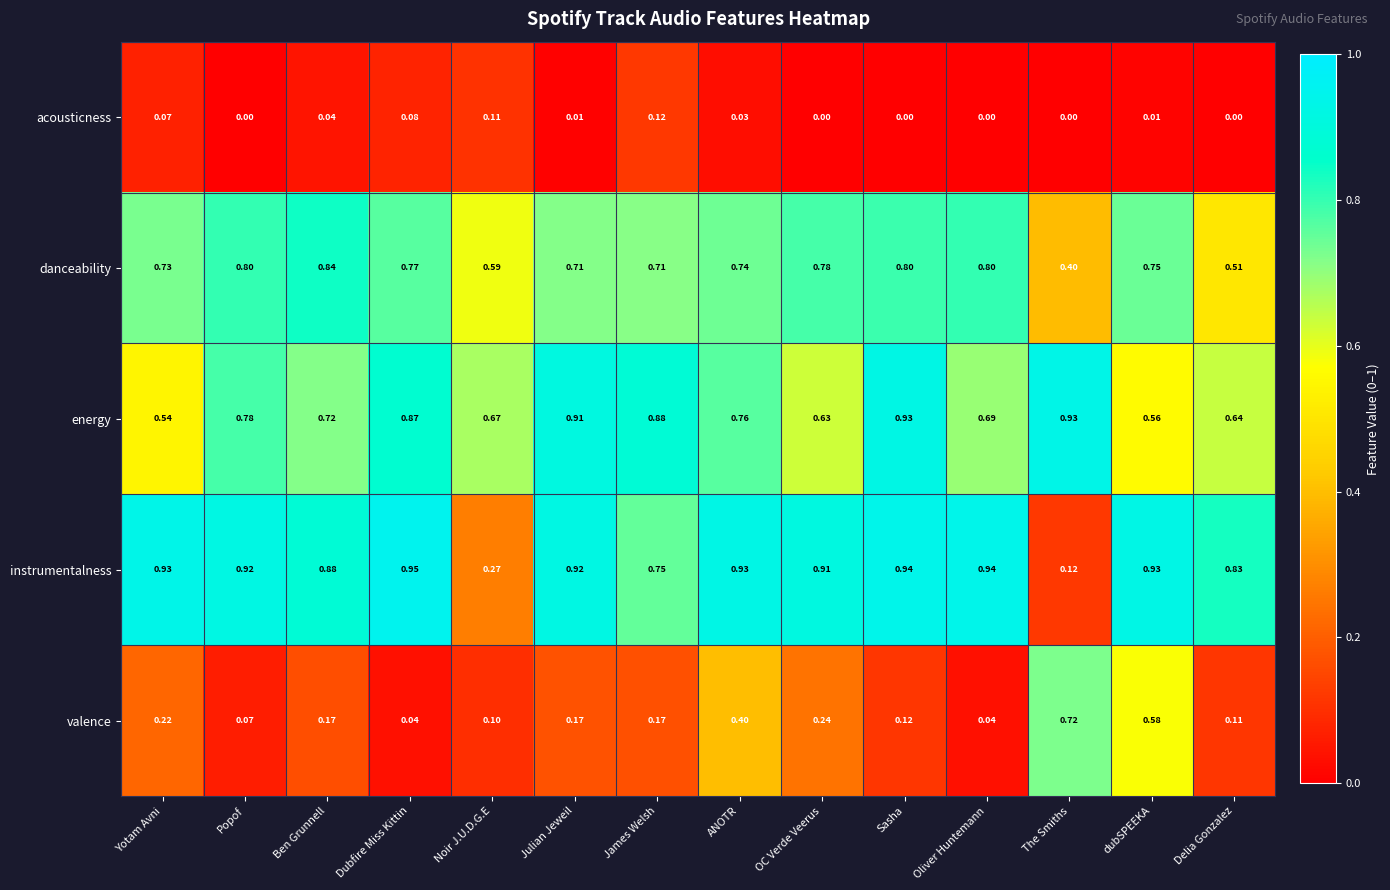

Which category has the highest value across all series?

Dubfire Miss Kittin